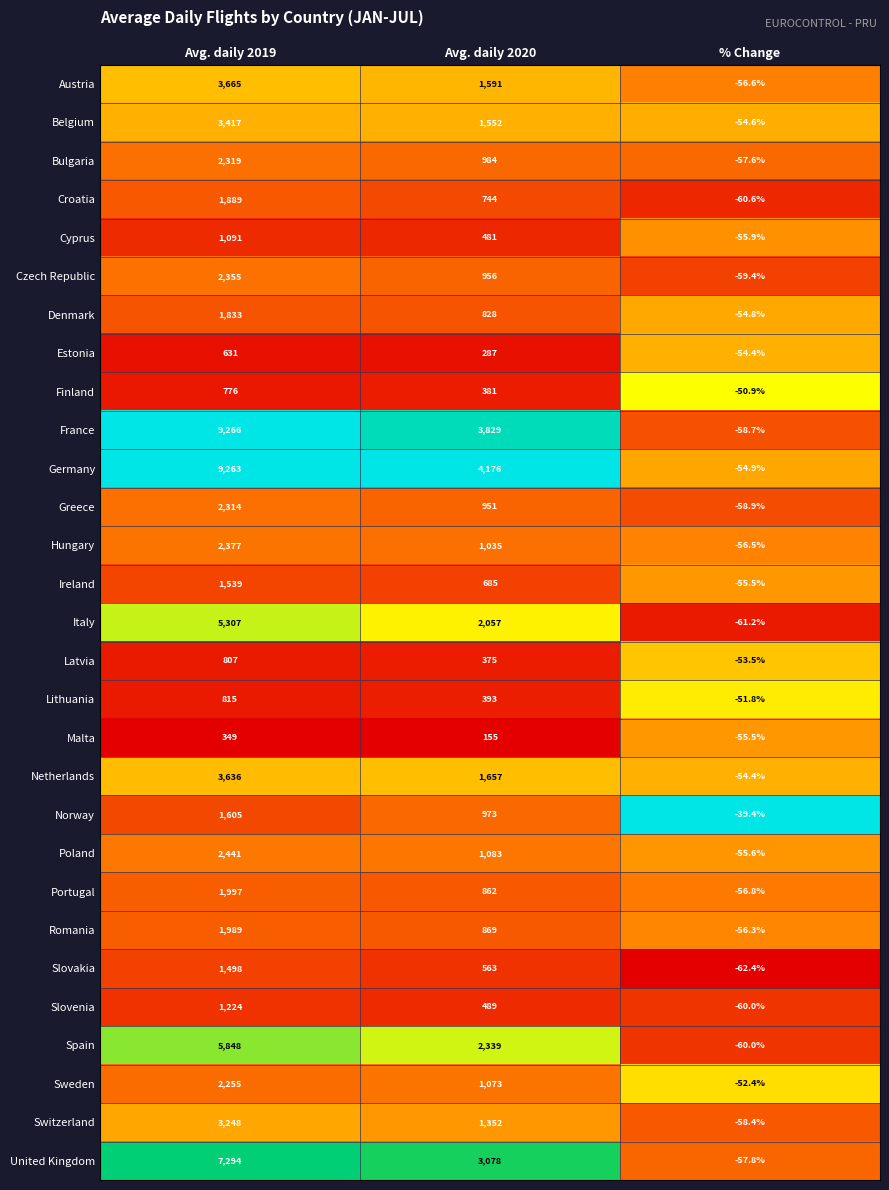

The Finland series shows -50.9 at % Change. True or false?

True